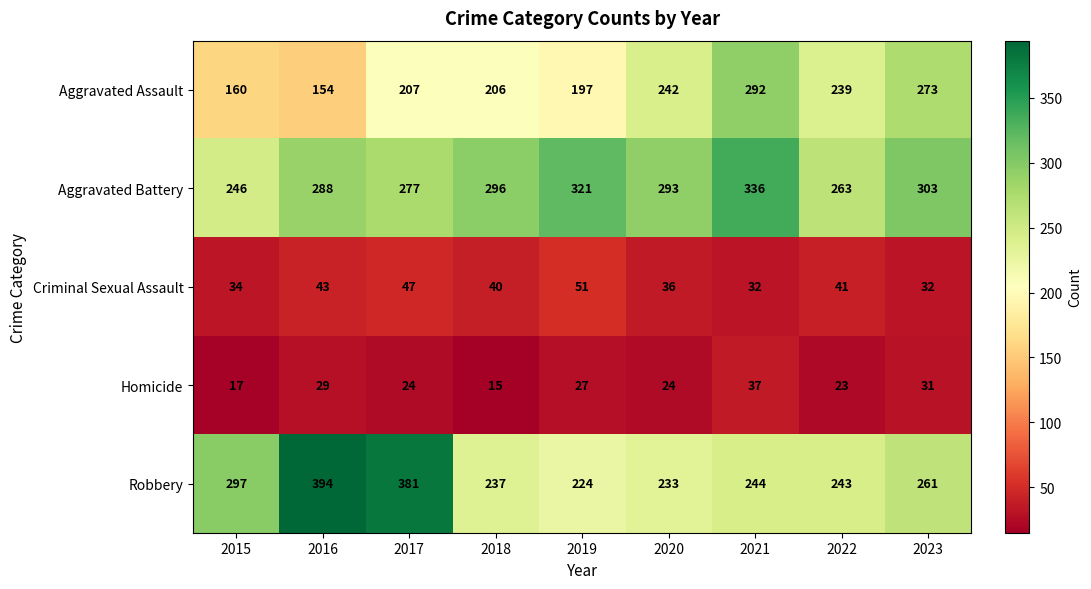

At how many categories does at least one series exceed 25?

9